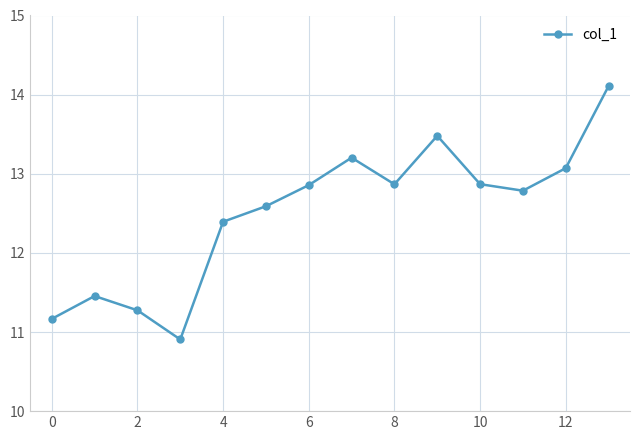

What is the value of the 11th point from the left?

12.9